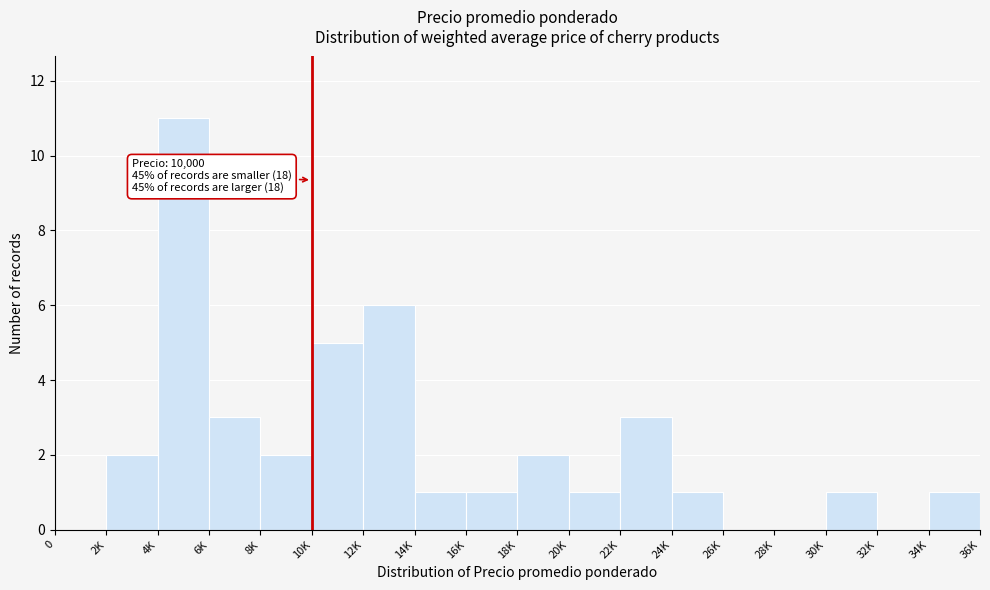

Reading right to left, transcribe all the data shown in this chart.

34K=1	32K=0	30K=1	28K=0	26K=0	24K=1	22K=3	20K=1	18K=2	16K=1	14K=1	12K=6	10K=5	8K=2	6K=3	4K=11	2K=2	0=0